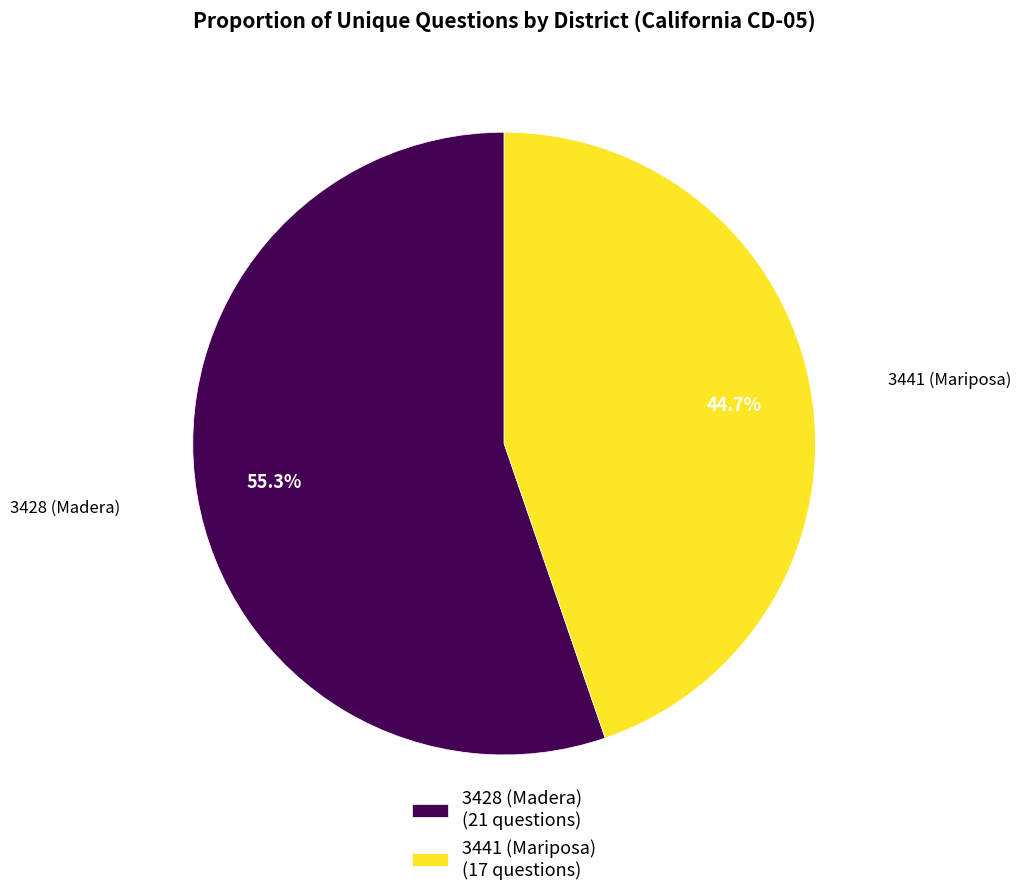

What is the ratio of the value at 3441 (Mariposa) (17 questions) to the value at 3428 (Madera) (21 questions)?

0.8